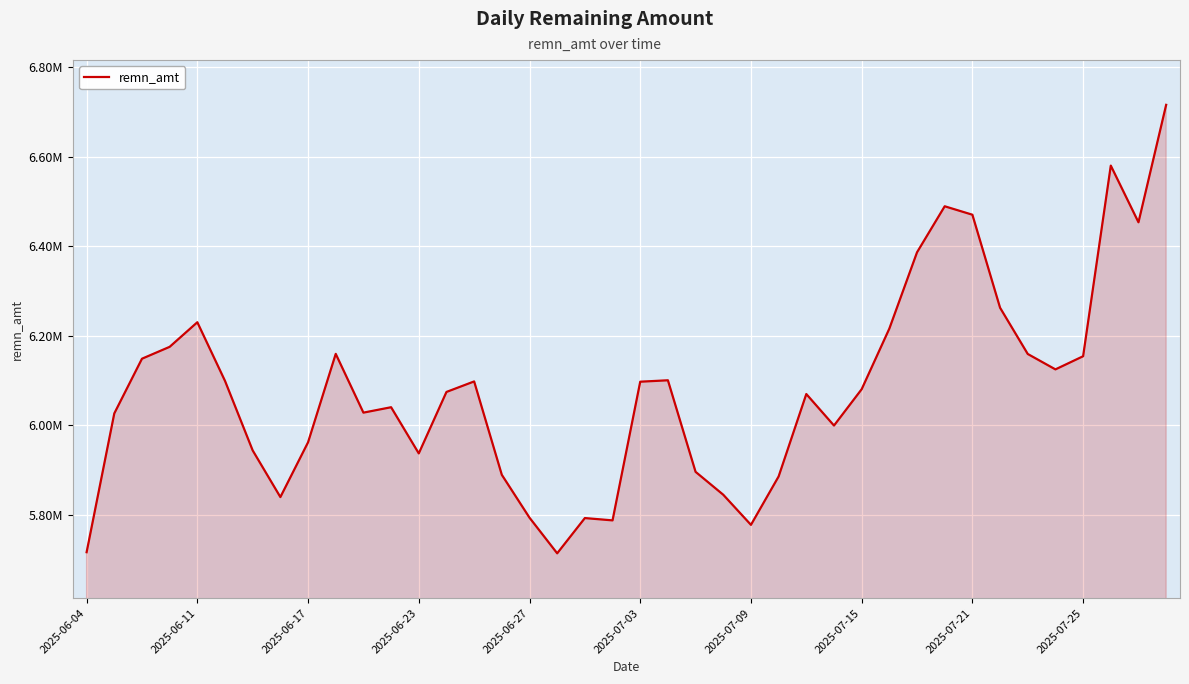

What is the sum of all values?

243219201